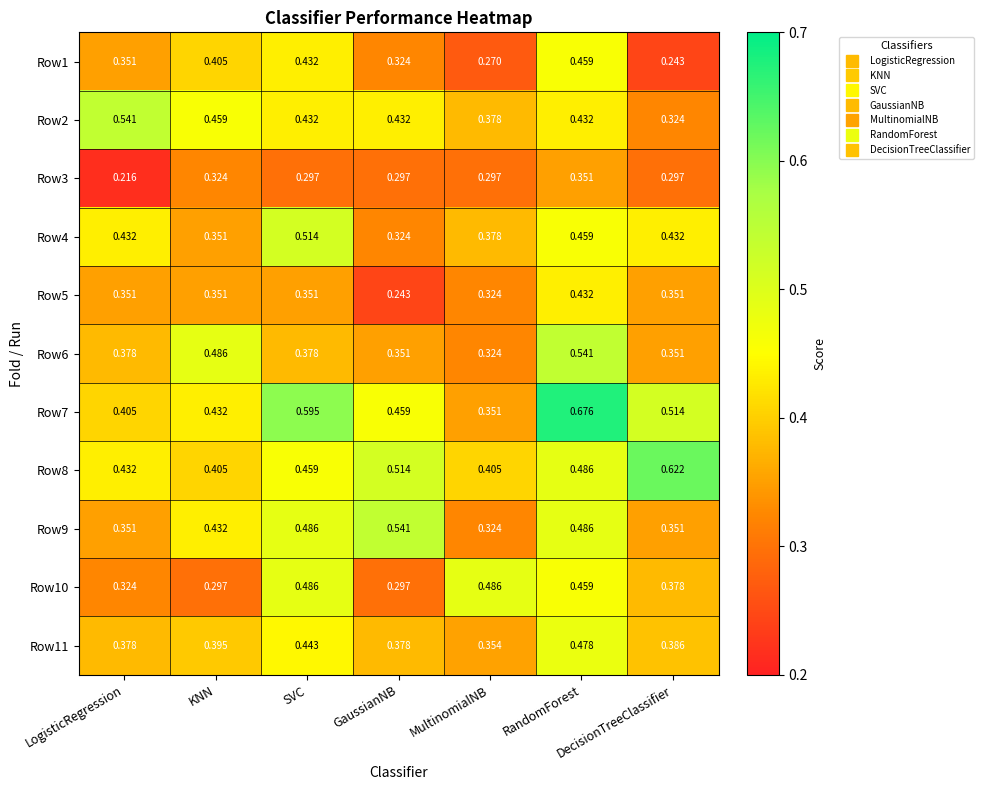

List the labels in order of Row7 value, smallest first.

MultinomialNB, LogisticRegression, KNN, GaussianNB, DecisionTreeClassifier, SVC, RandomForest